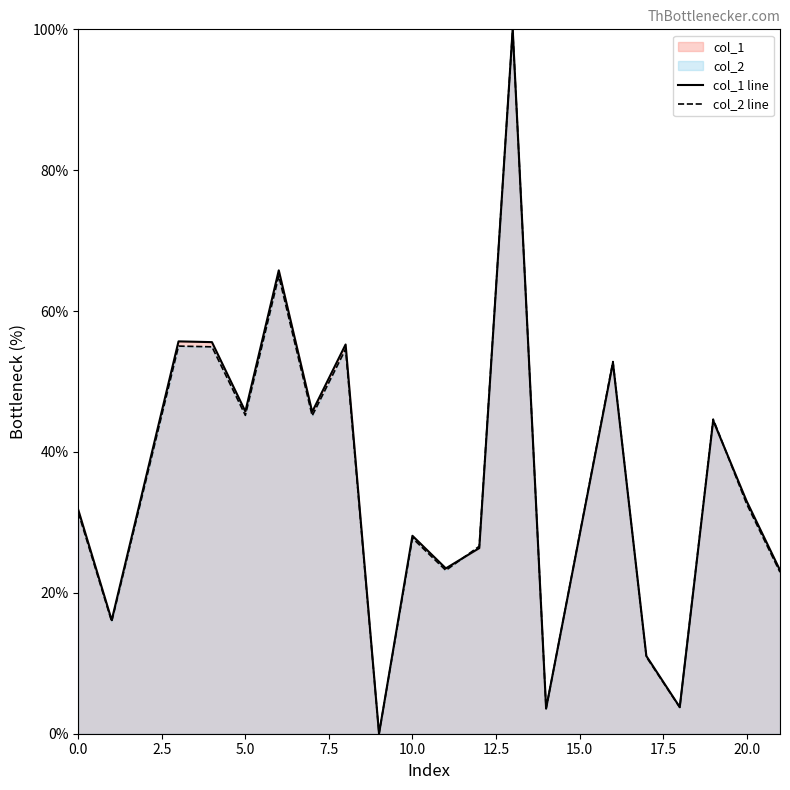

What is the total value across all series at 0.0?

63.2